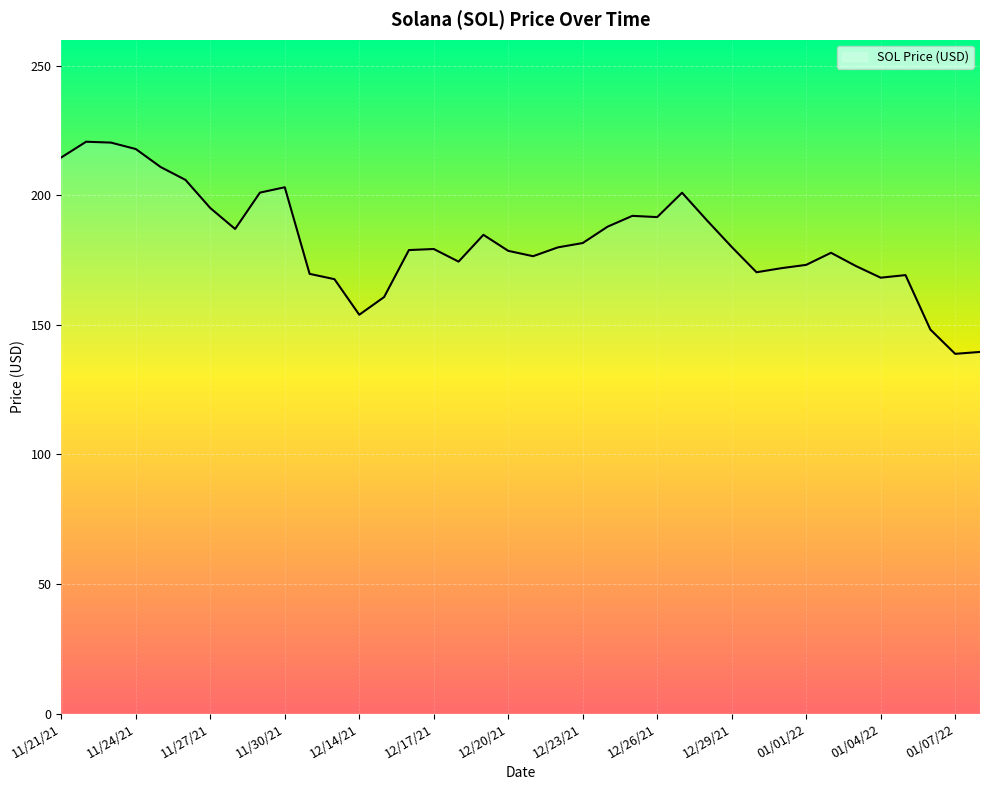

What is the maximum value shown in the chart?

220.6